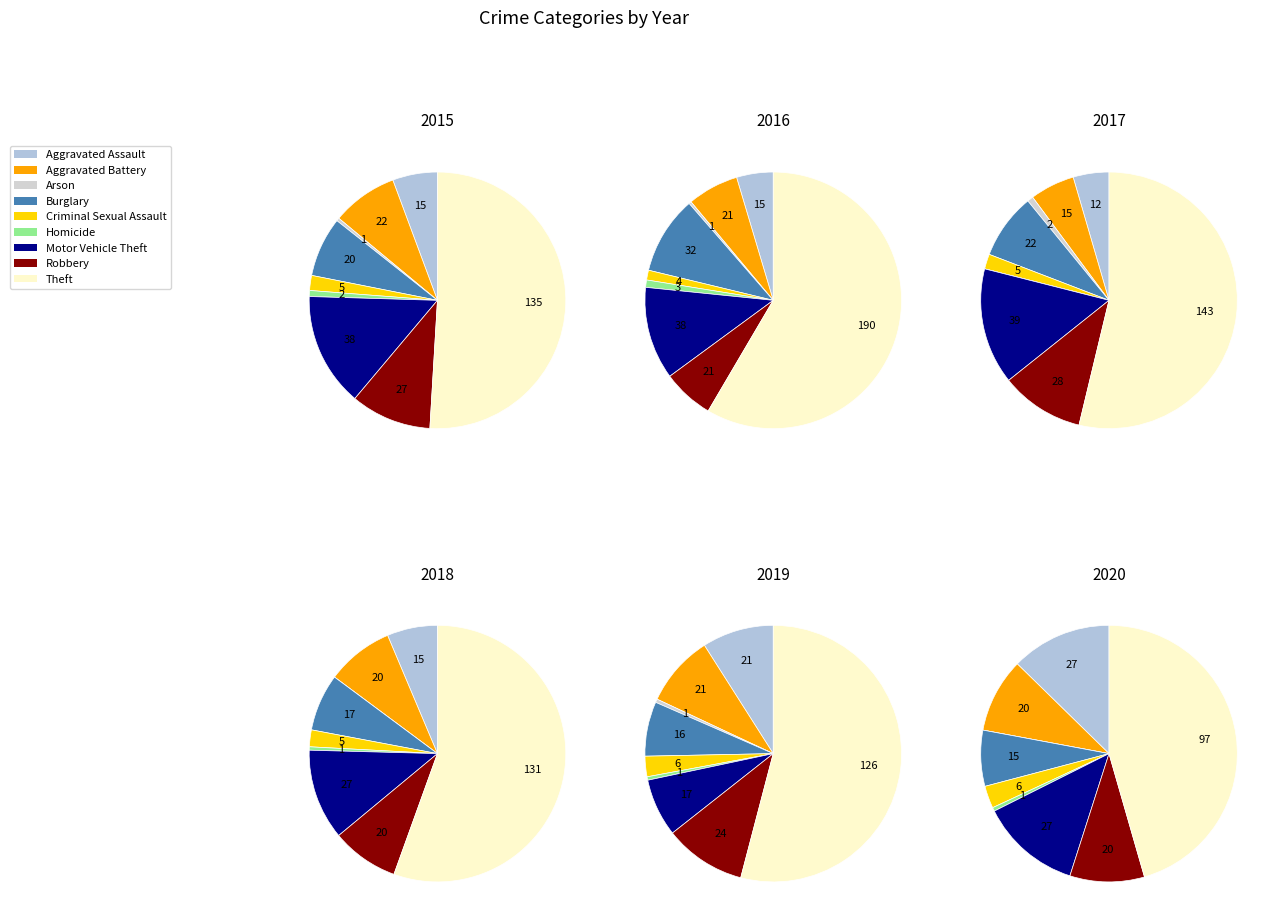

To the nearest percent, what is the difference between the Aggravated Assault and Robbery slice percentages?

6%